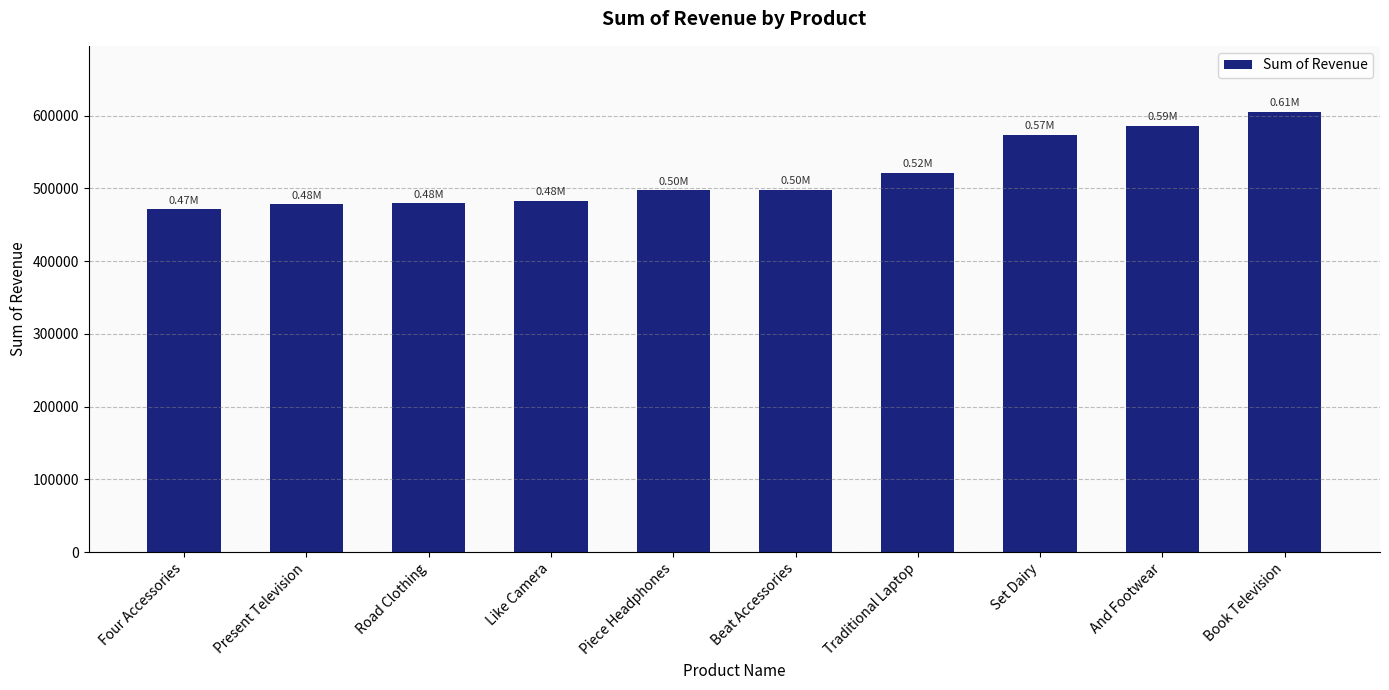

How many bars are there in total?

10